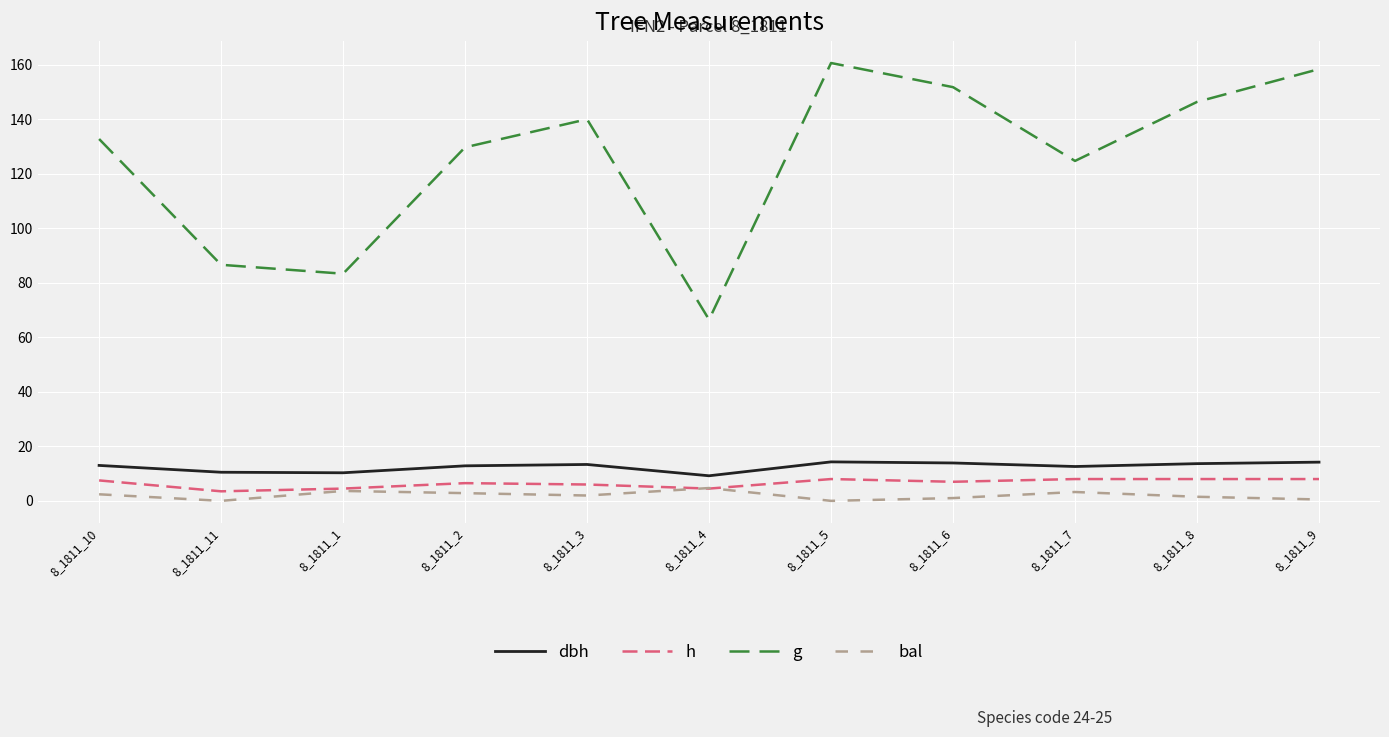

True or false: g and bal cross at least once.

False